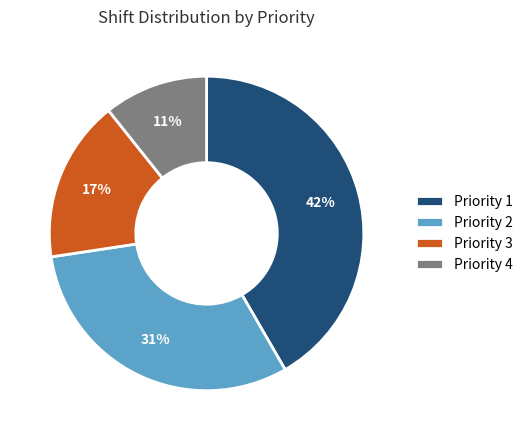

True or false: Priority 1 accounts for 42% of the total.

True